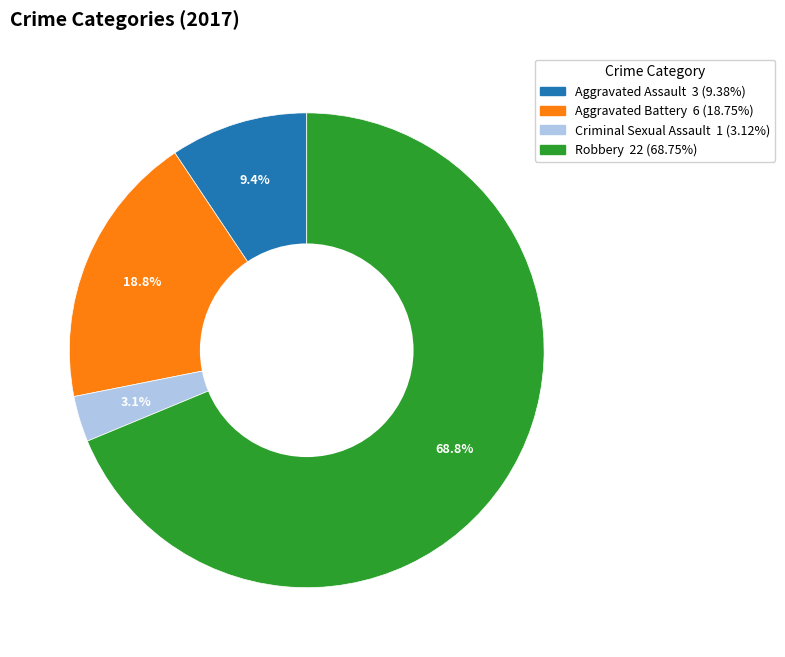

What is the largest slice in the pie chart?

Robbery